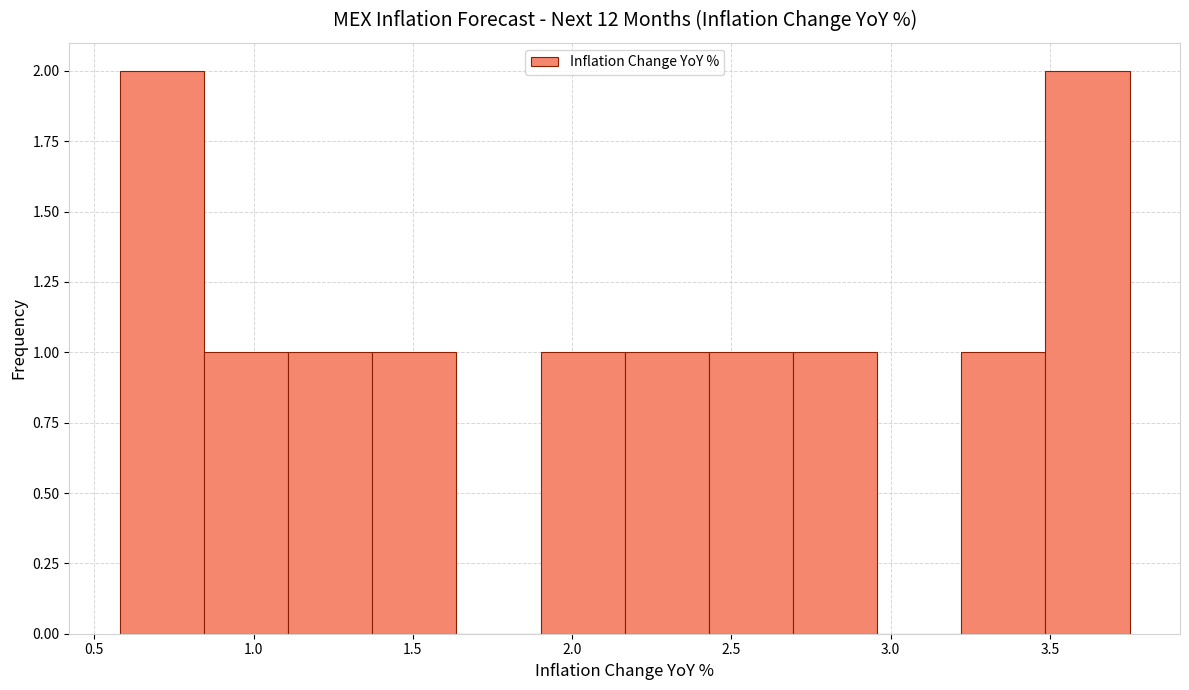

What is the height of the bar covering 3.20 to 3.50 on the x-axis? Neither the bar edges nor the heights are printed on the chart, so give them approximately, as read against the axes.

1